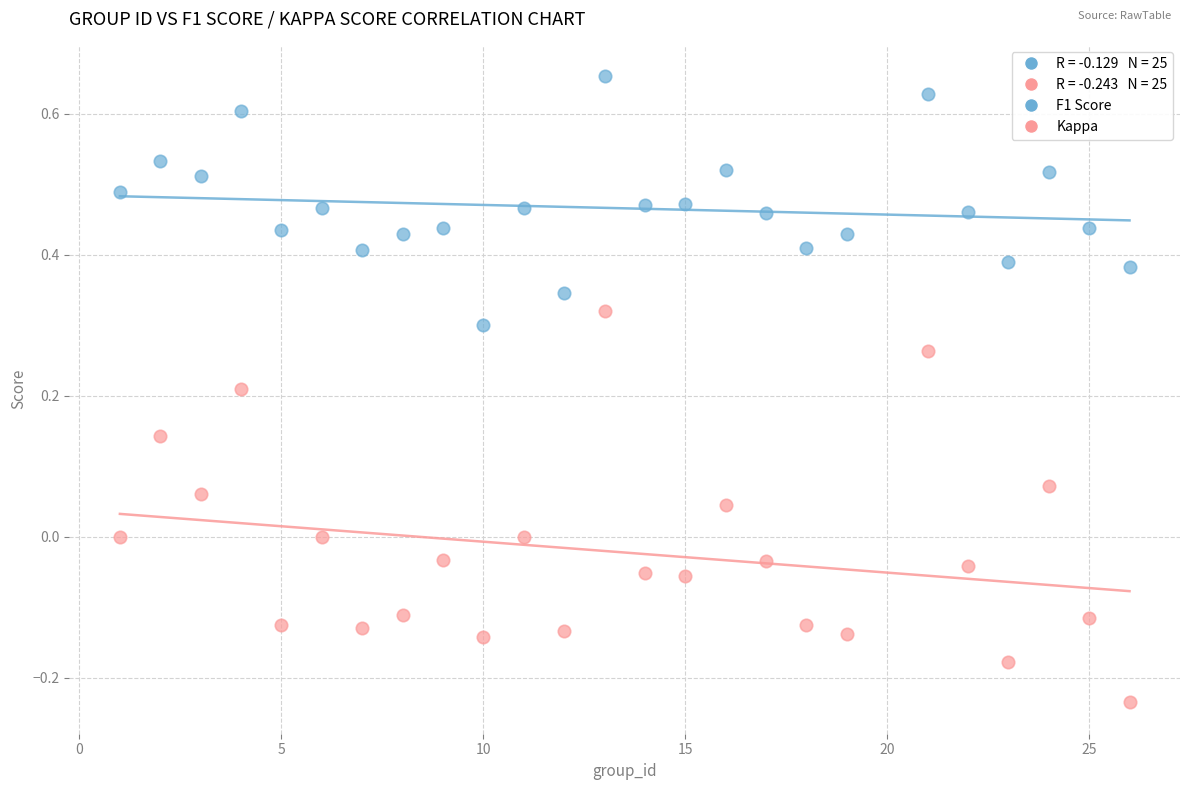

Which series contains the highest Y value?

F1 Score